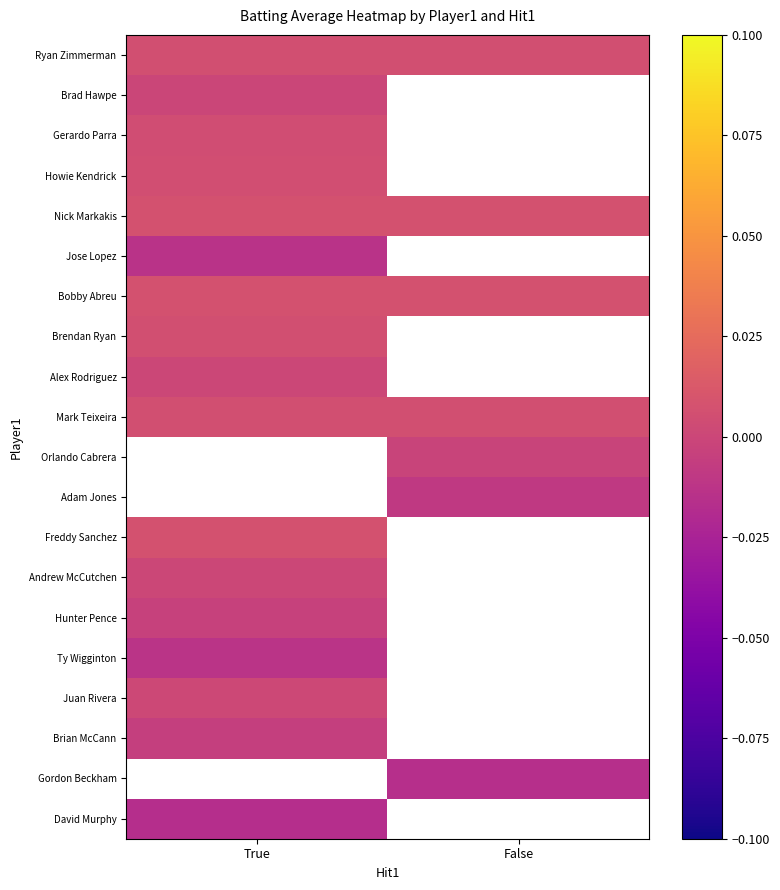

Which label corresponds to the largest value in the chart?

True